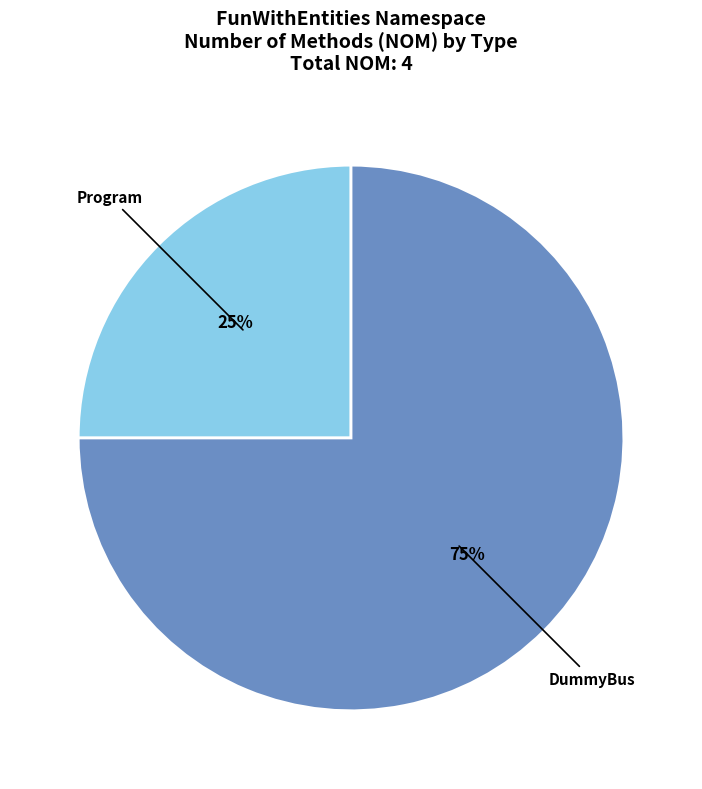

To the nearest percent, what portion does Program represent?

25%